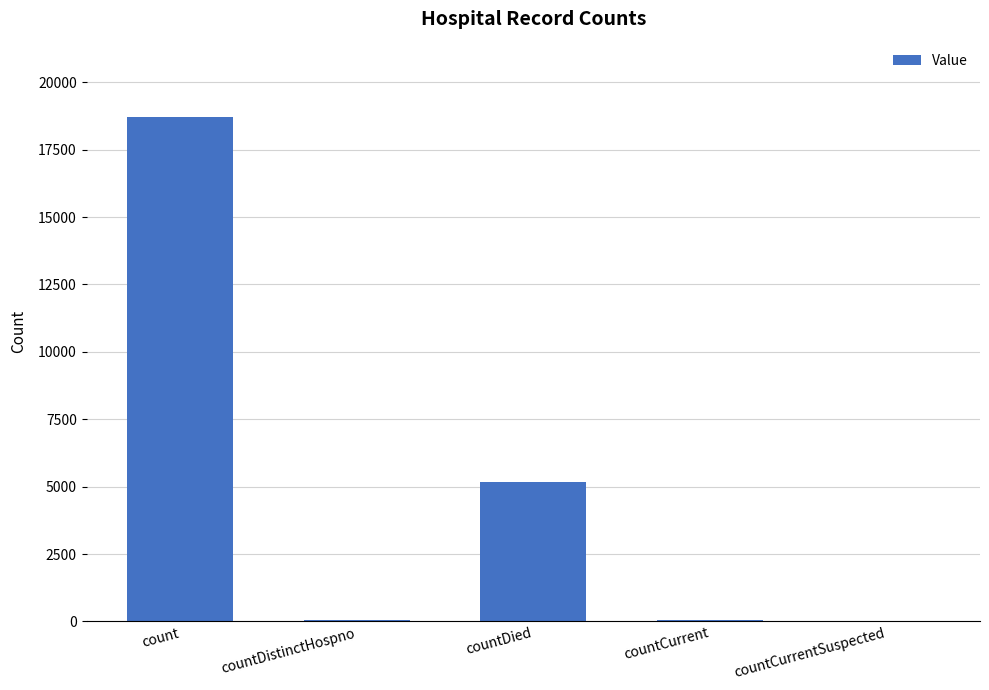

The value at count is 6762. True or false?

False